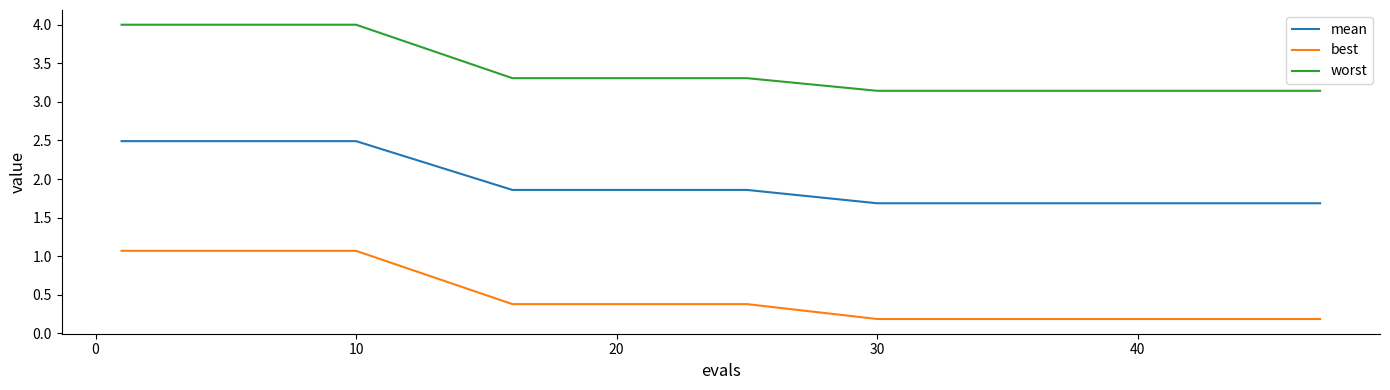

True or false: worst and mean intersect in this chart.

False